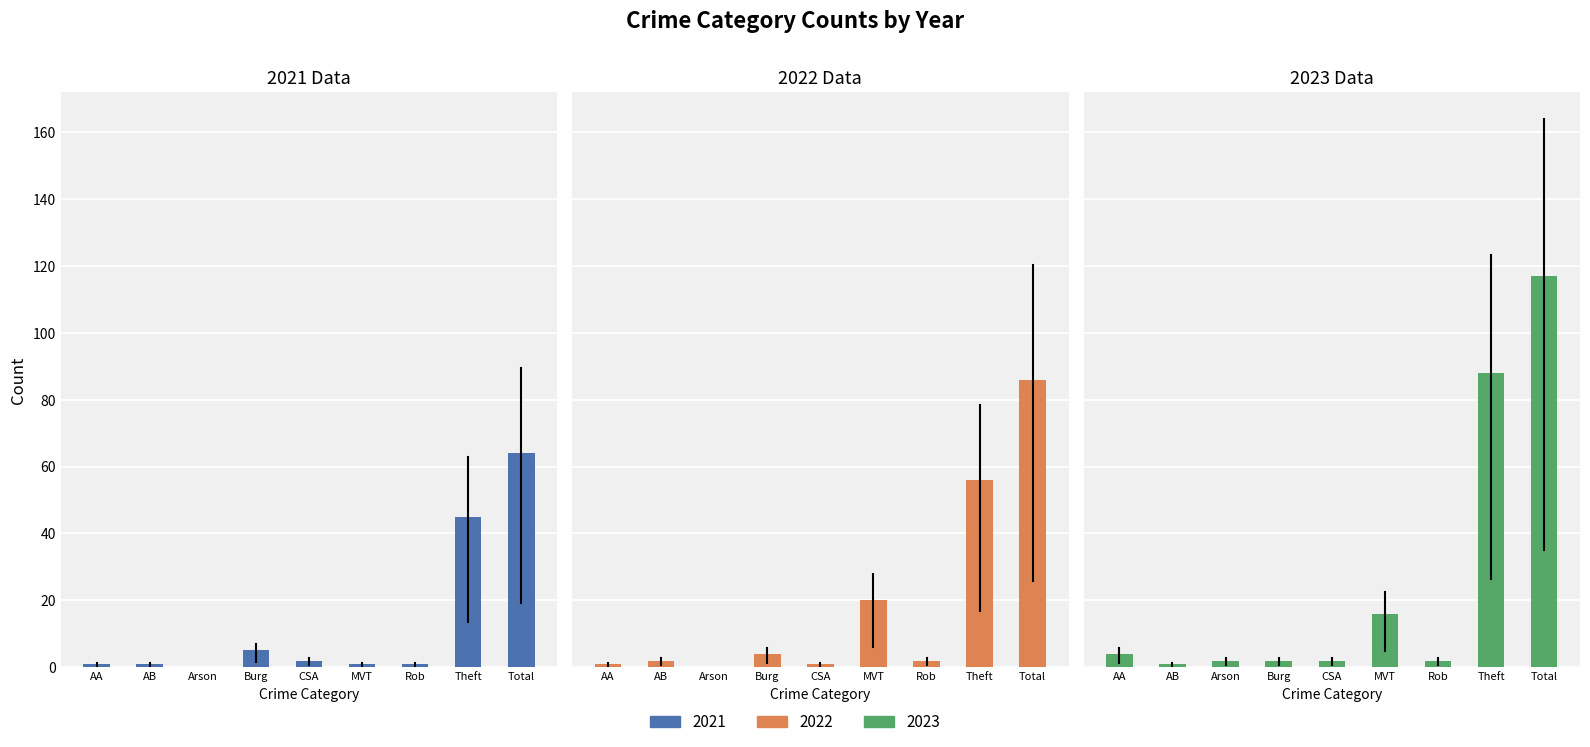

Which series has the widest spread of values?

2023